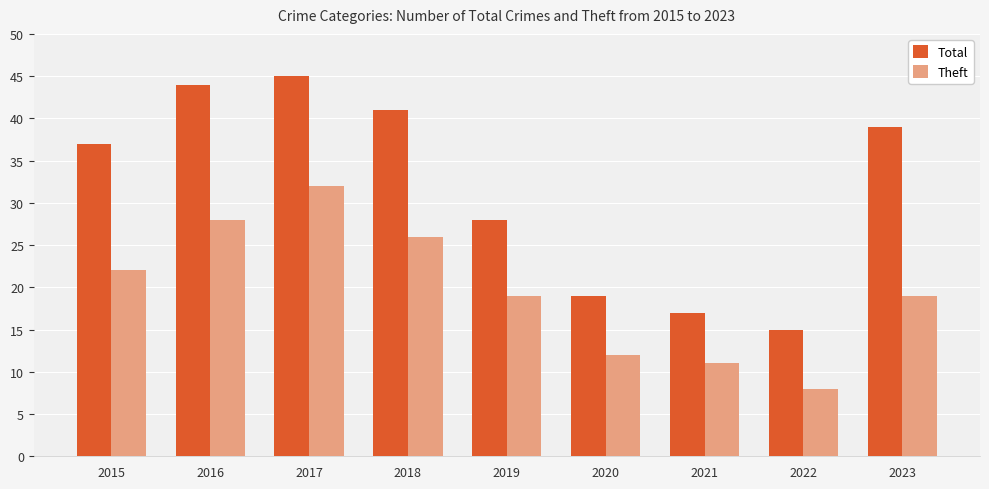

What is the sum of the Total values at 2021 and 2017?

62